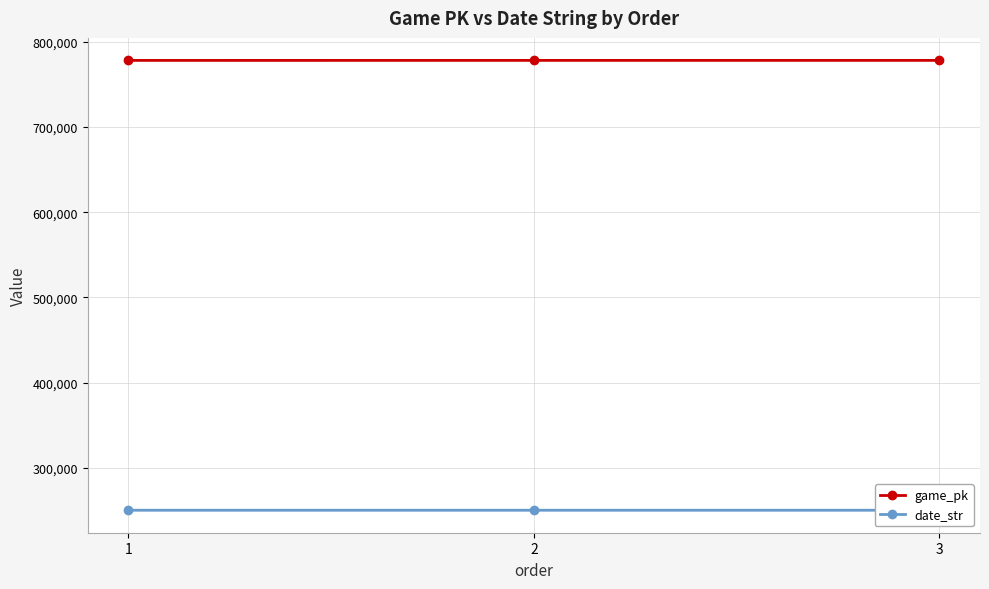

What is the average value of the game_pk series?

778068